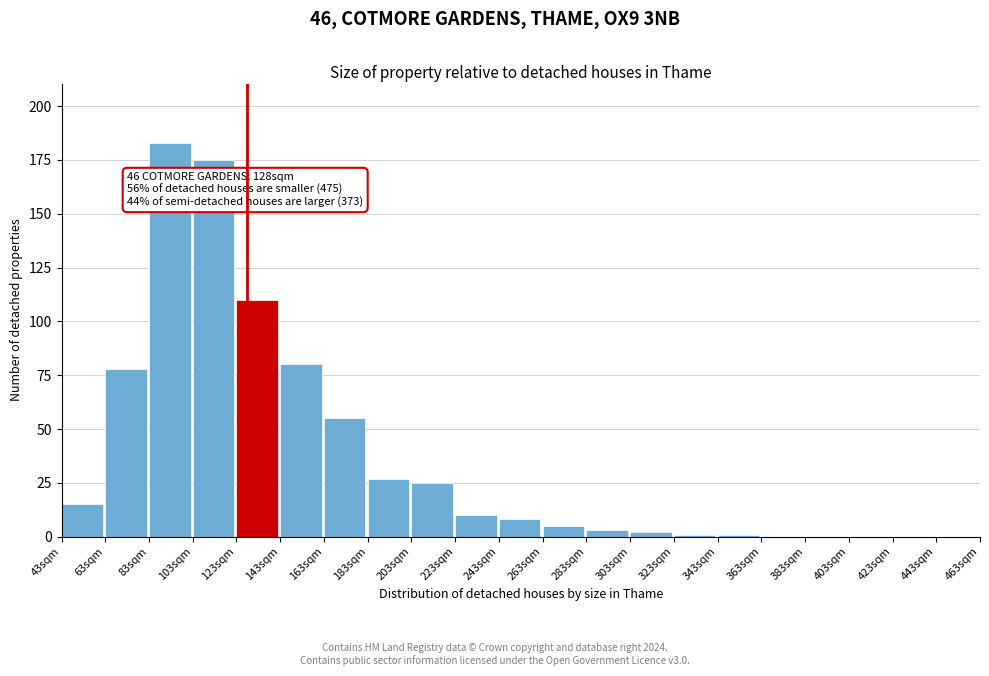

Reading right to left, what are all the values shown in this chart?

443sqm=0	423sqm=0	403sqm=0	383sqm=0	363sqm=0	343sqm=1	323sqm=1	303sqm=2	283sqm=3	263sqm=5	243sqm=8	223sqm=10	203sqm=25	183sqm=27	163sqm=55	143sqm=80	123sqm=110	103sqm=175	83sqm=183	63sqm=78	43sqm=15